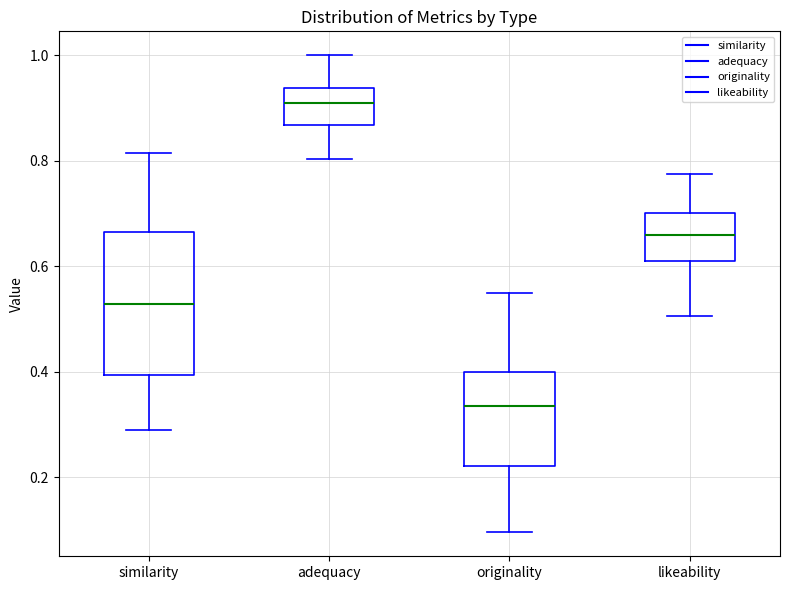

Which box has the lowest median line?

originality